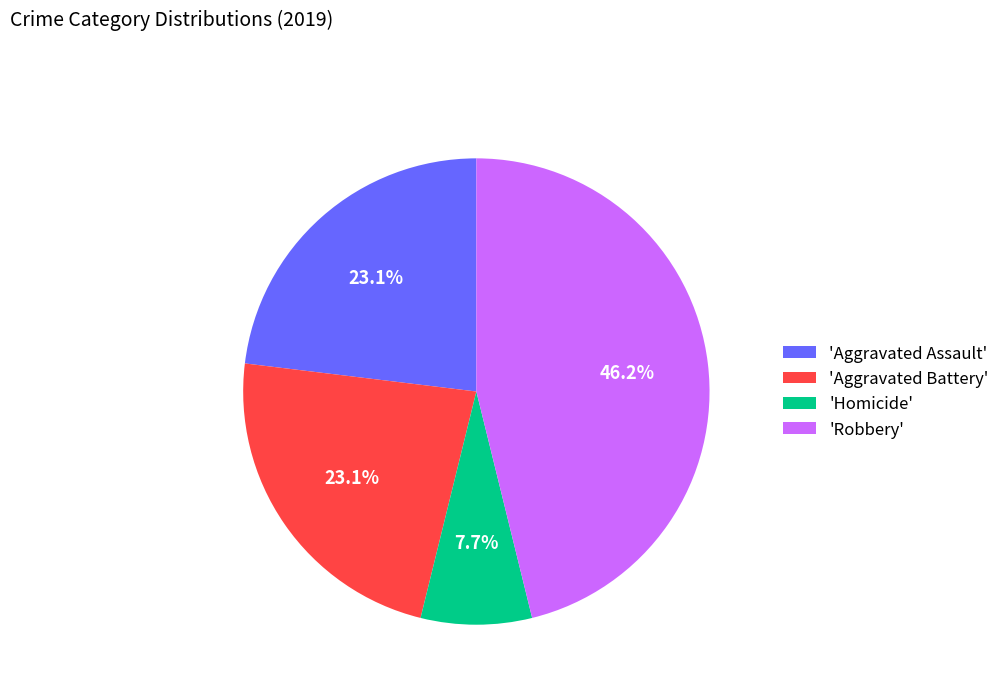

Which slice is the smallest?

'Homicide'